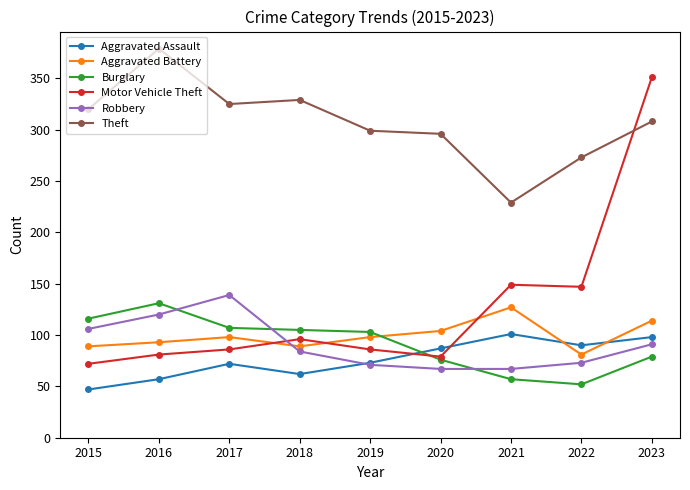

Does the chart display data point markers on the line(s)?

Yes